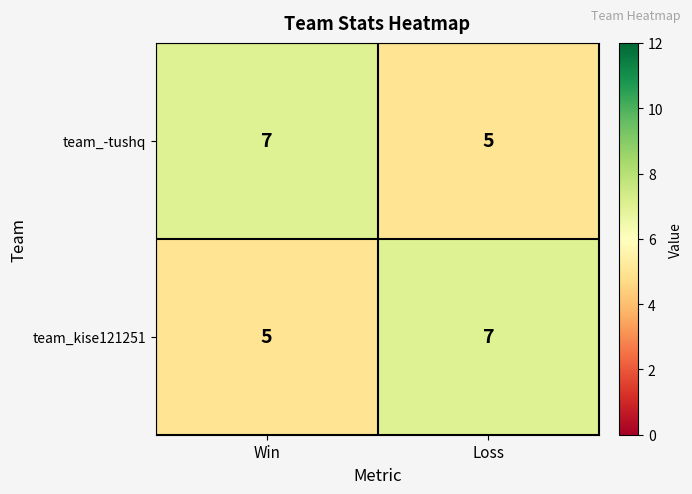

What is the total value across all series at Win?

12